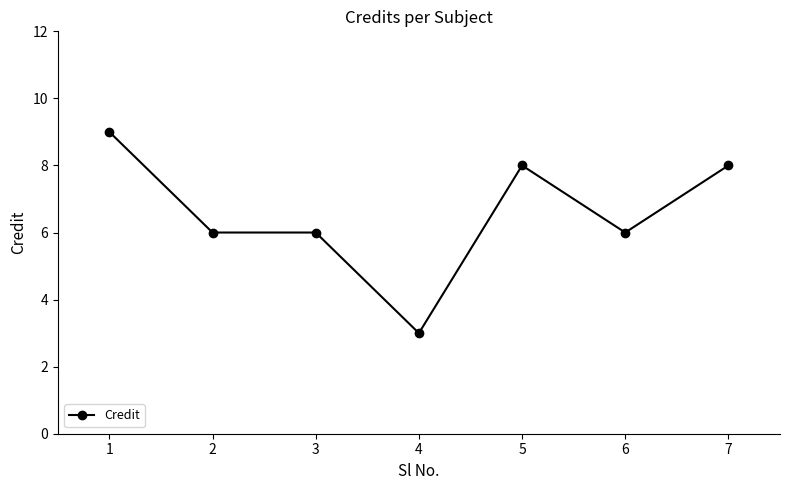

What is the smallest value displayed?

3